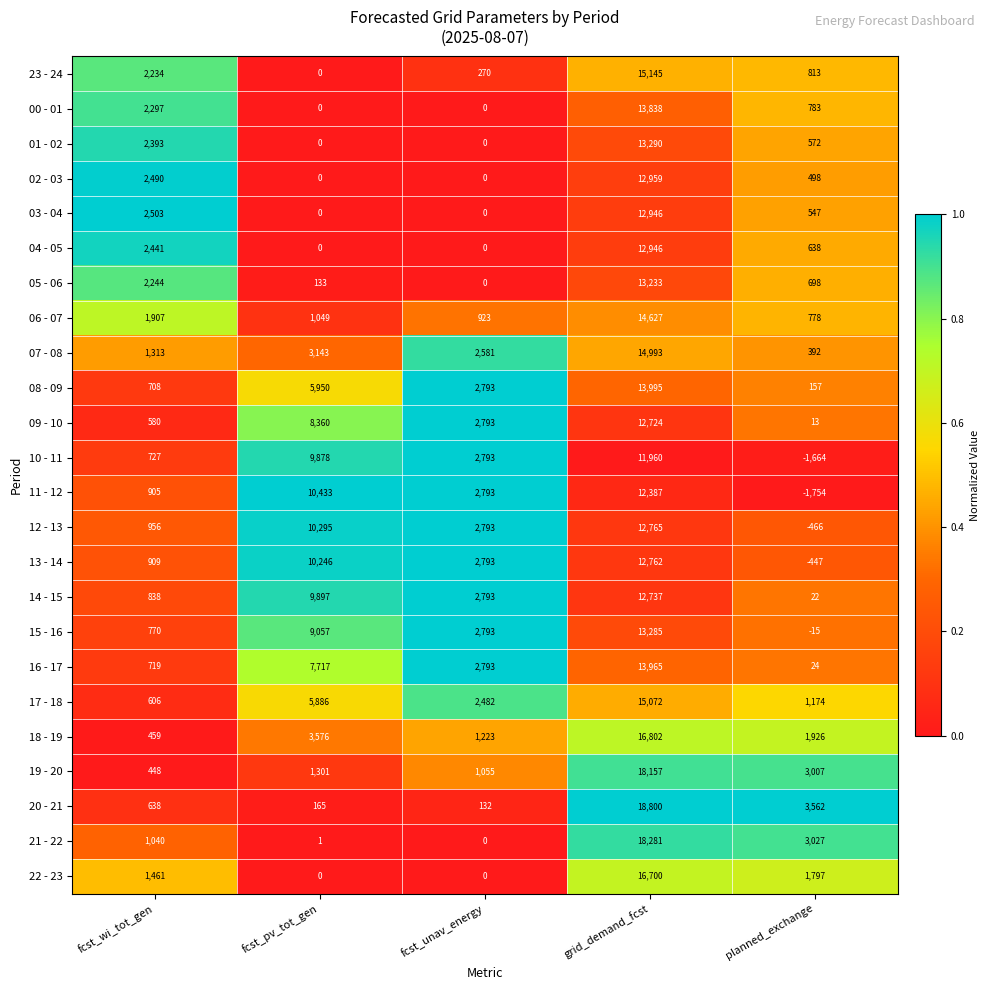

What is the total value across all series at fcst_unav_energy?

33803